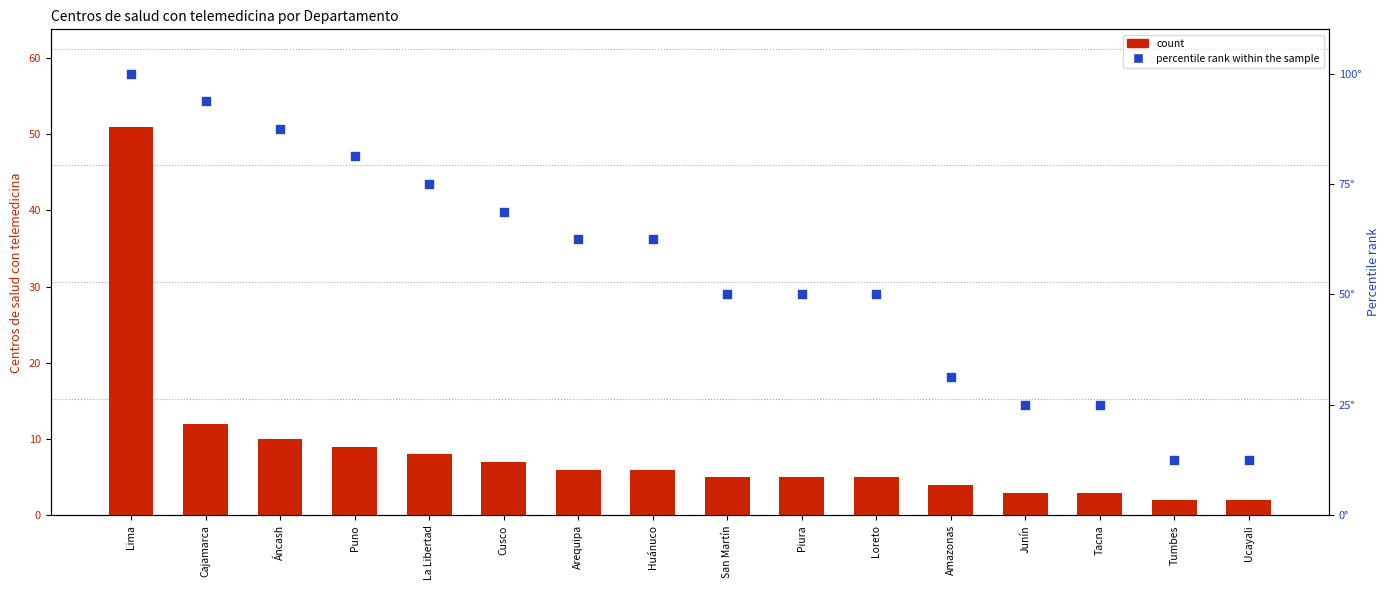

Which series has the largest total across all categories?

percentile rank within the sample